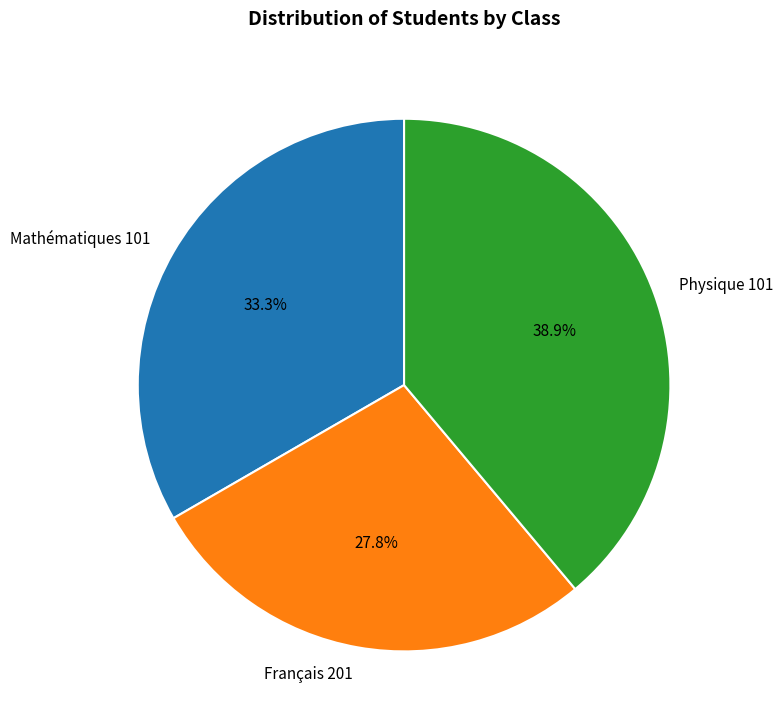

What is the smallest slice in the pie chart?

Français 201